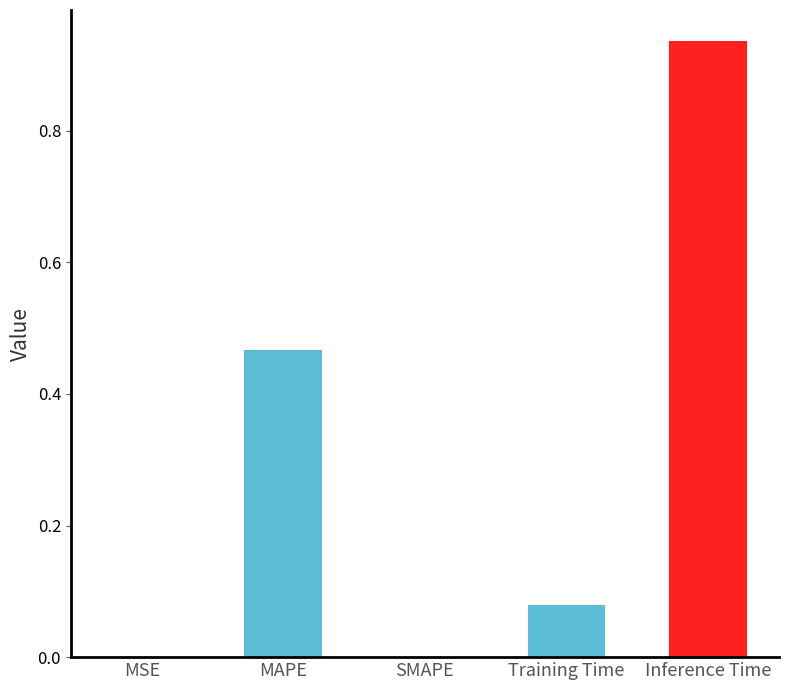

Is it true that the value at SMAPE is 0.0?

True